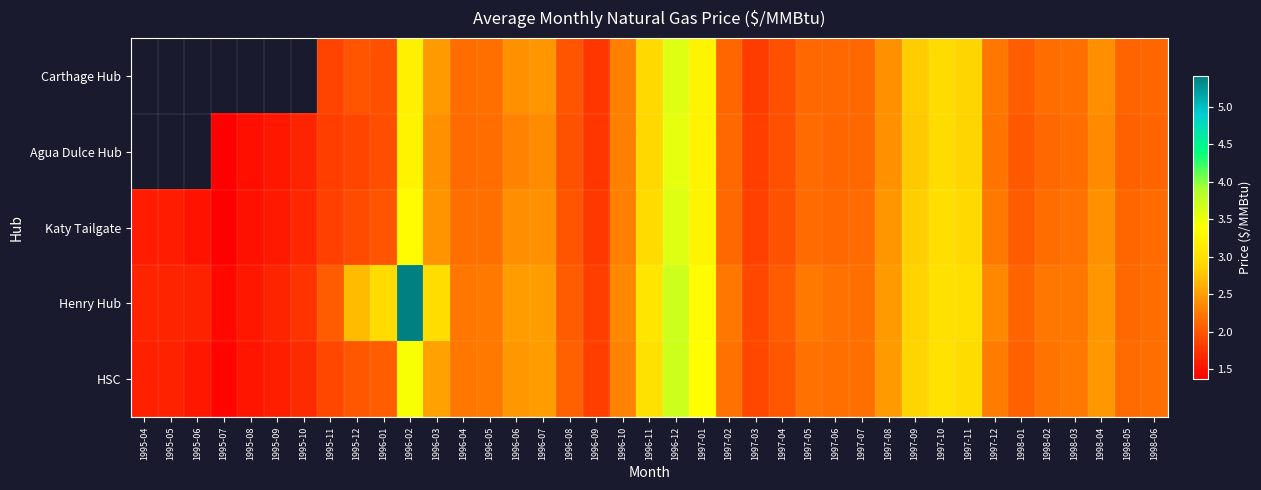

What is the approximate value of HSC at 1995-05?

1.6